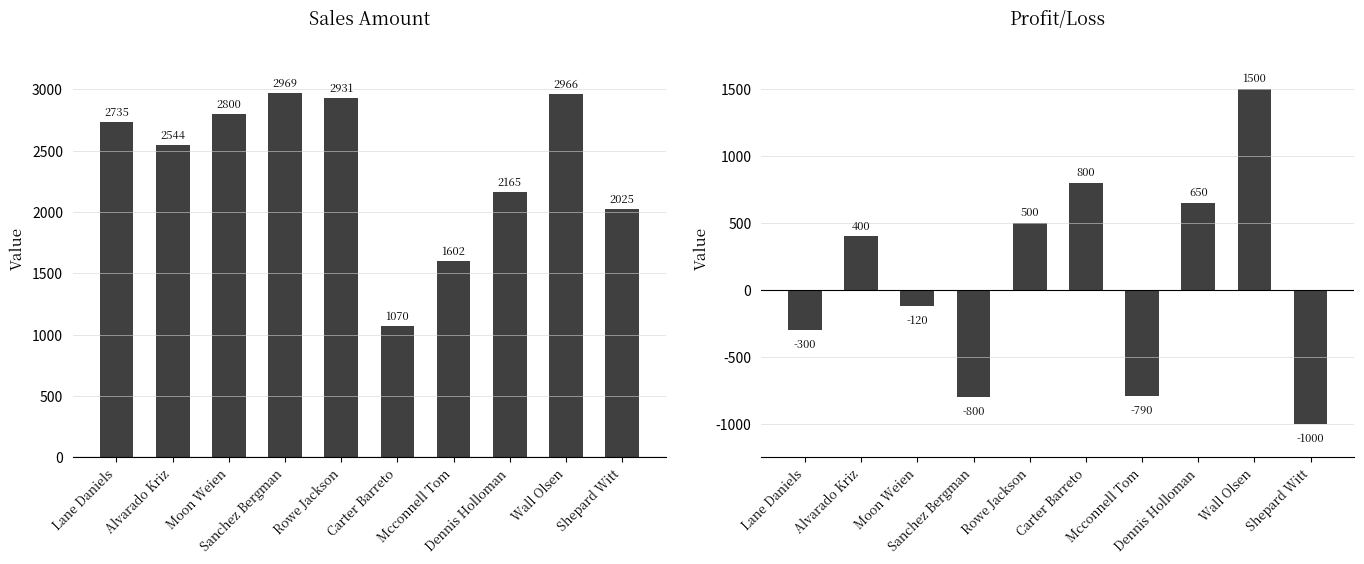

Rank the series by their average value, from highest to lowest.

Sales Amount, Profit/Loss